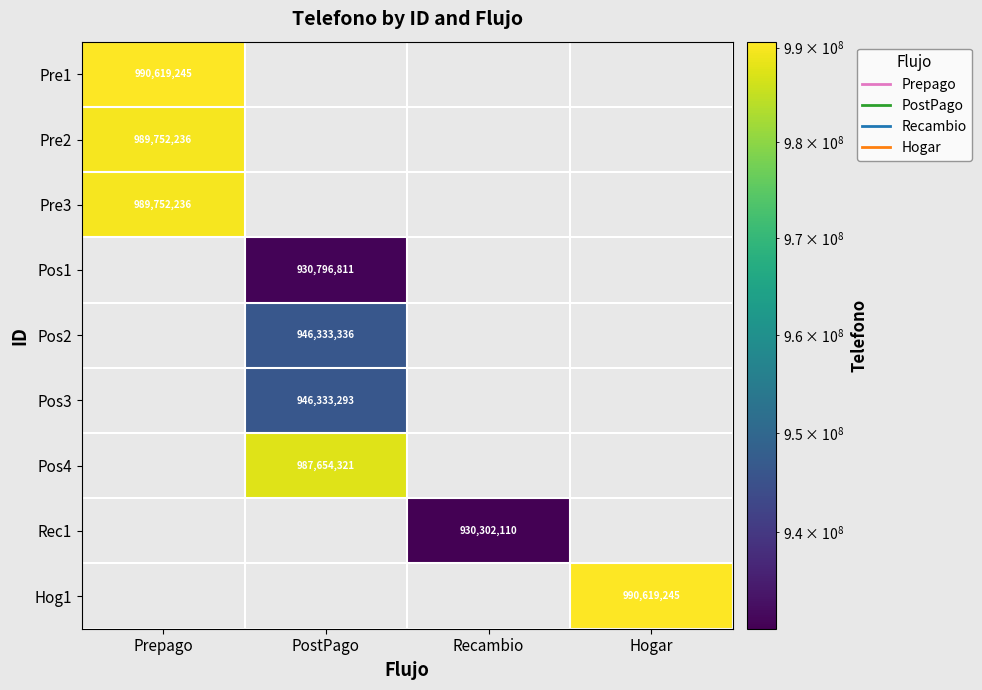

The Pre3 series shows 989752236 at Prepago. True or false?

True